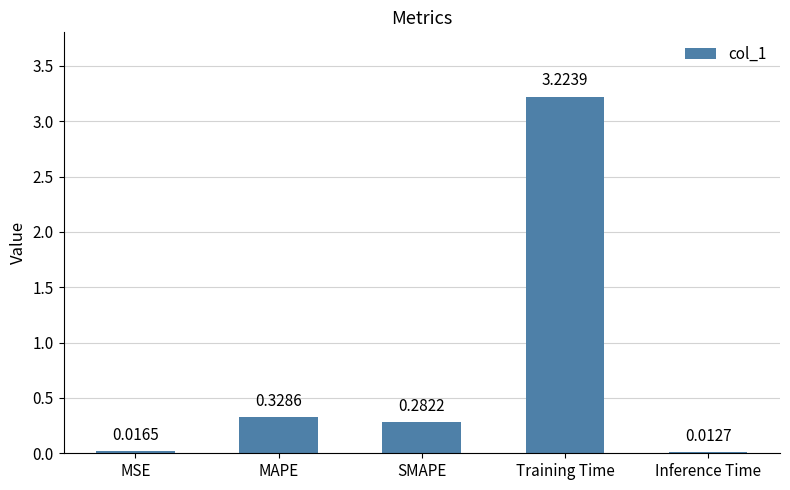

List the labels in order of value, largest first.

Training Time, MAPE, SMAPE, MSE, Inference Time